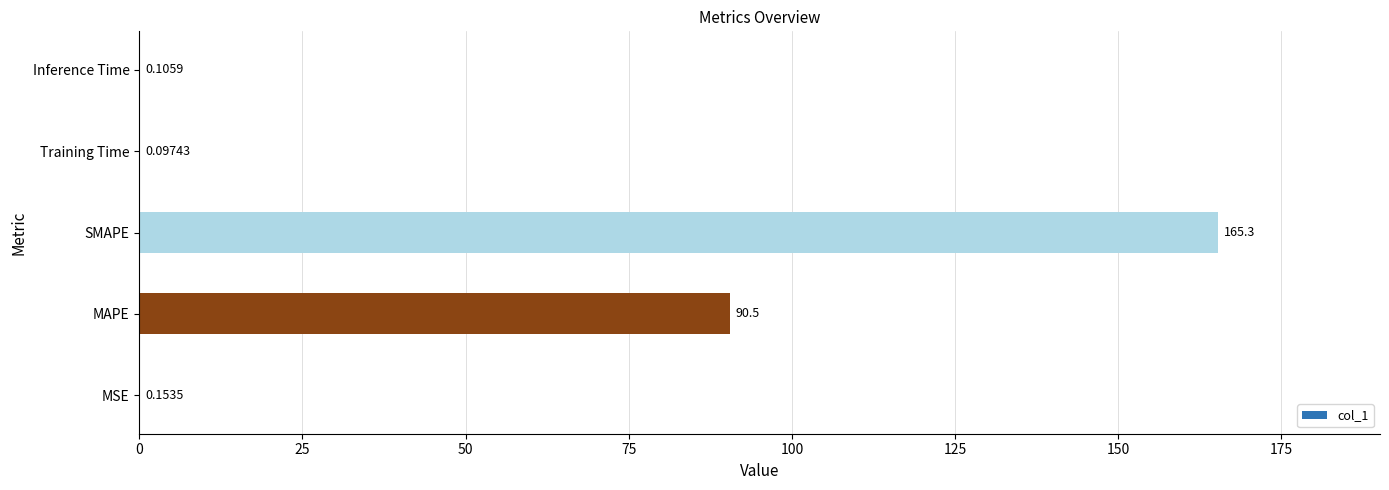

What is the change in value from SMAPE to Inference Time?

-165.2